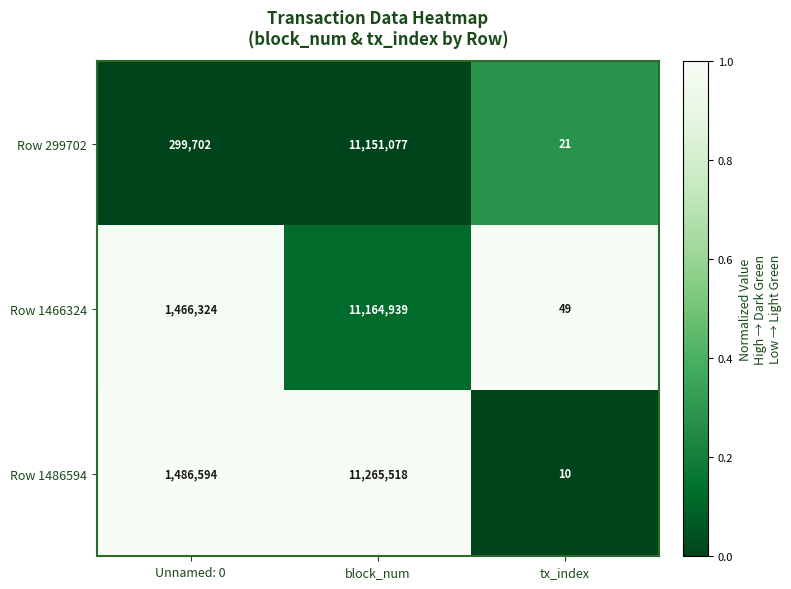

Rank the series at tx_index from highest to lowest value.

Row 1466324, Row 299702, Row 1486594